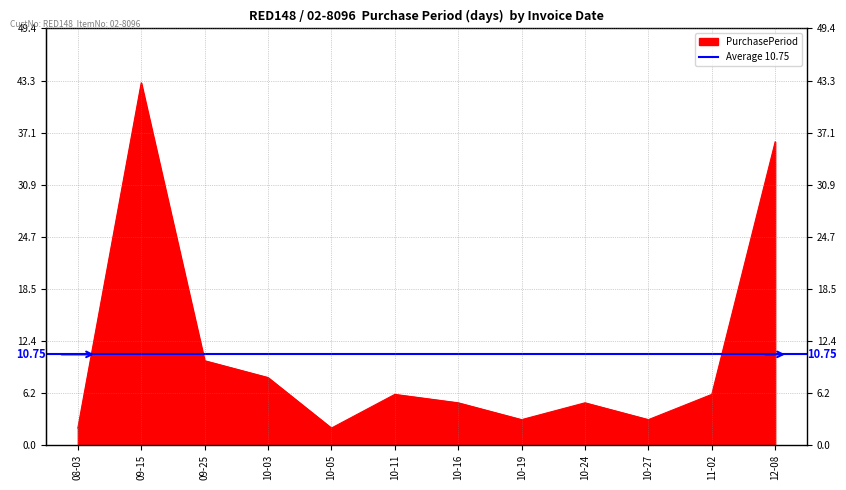

Reading left to right, what are all the values shown in this chart?

2017-08-03=2	2017-09-15=43	2017-09-25=10	2017-10-03=8	2017-10-05=2	2017-10-11=6	2017-10-16=5	2017-10-19=3	2017-10-24=5	2017-10-27=3	2017-11-02=6	2017-12-08=36